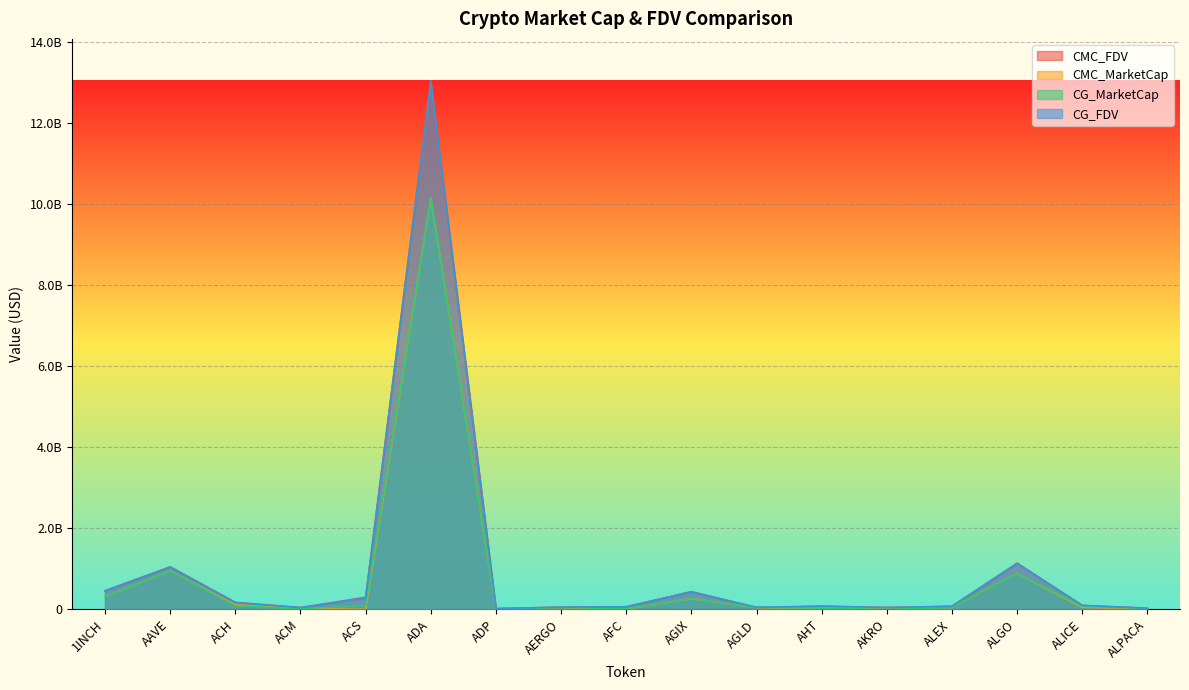

True or false: CMC_MarketCap and CMC_FDV cross at least once.

False